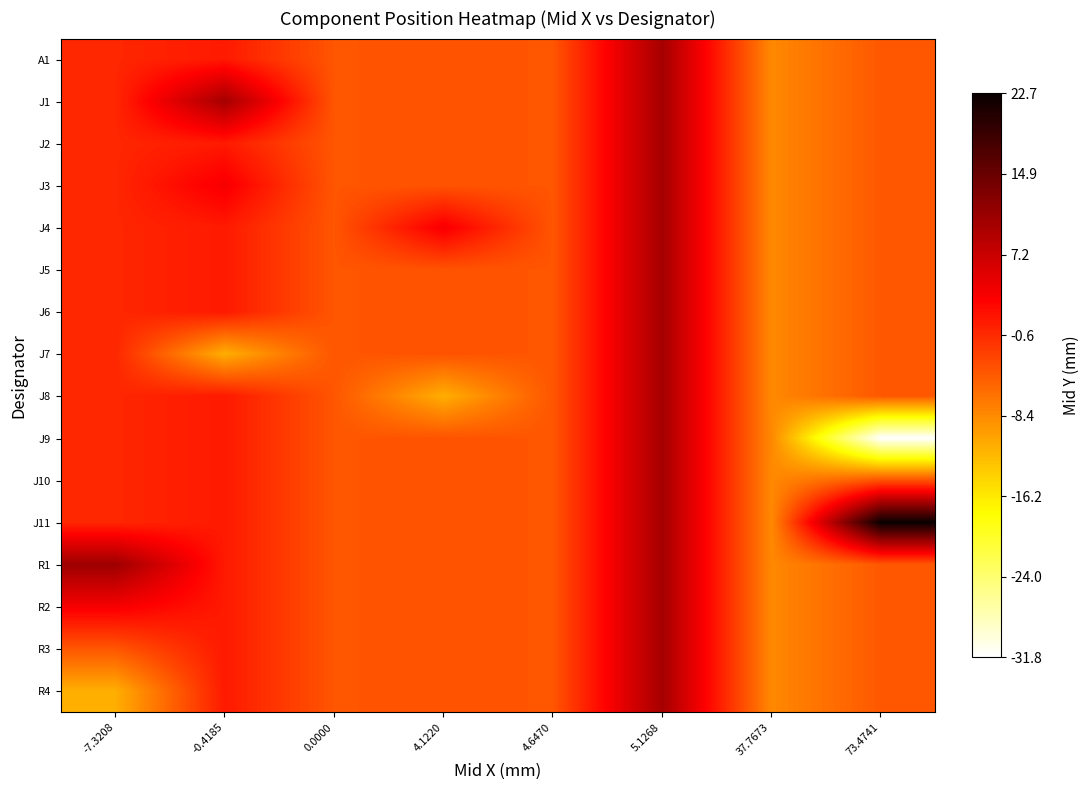

Reading right to left, transcribe all the data shown in this chart.

A1: 73.4741=-4.3	37.7673=-8.3	5.1268=10.1	4.6470=-4.2	4.1220=-3.9	0.0000=-4.2	-0.4185=0.7	-7.3208=-0.3
J1: 73.4741=-4.3	37.7673=-8.3	5.1268=10.1	4.6470=-4.2	4.1220=-3.9	0.0000=-4.2	-0.4185=10.1	-7.3208=-0.3
J2: 73.4741=-4.3	37.7673=-8.3	5.1268=10.1	4.6470=-4.2	4.1220=-3.9	0.0000=-4.2	-0.4185=0.7	-7.3208=-0.3
J3: 73.4741=-4.3	37.7673=-8.3	5.1268=10.1	4.6470=-4.2	4.1220=-3.9	0.0000=-4.2	-0.4185=3.5	-7.3208=-0.3
J4: 73.4741=-4.3	37.7673=-8.3	5.1268=10.1	4.6470=-4.2	4.1220=3.5	0.0000=-4.2	-0.4185=0.7	-7.3208=-0.3
J5: 73.4741=-4.3	37.7673=-8.3	5.1268=10.1	4.6470=-4.2	4.1220=-3.9	0.0000=-4.2	-0.4185=0.7	-7.3208=-0.3
J6: 73.4741=-4.3	37.7673=-8.3	5.1268=10.1	4.6470=-4.2	4.1220=-3.9	0.0000=-4.2	-0.4185=0.7	-7.3208=-0.3
J7: 73.4741=-4.3	37.7673=-8.3	5.1268=10.1	4.6470=-4.2	4.1220=-3.9	0.0000=-4.2	-0.4185=-11.4	-7.3208=-0.3
J8: 73.4741=-4.3	37.7673=-8.3	5.1268=10.1	4.6470=-4.2	4.1220=-11.4	0.0000=-4.2	-0.4185=0.7	-7.3208=-0.3
J9: 73.4741=-31.8	37.7673=-8.3	5.1268=10.1	4.6470=-4.2	4.1220=-3.9	0.0000=-4.2	-0.4185=0.7	-7.3208=-0.3
J10: 73.4741=-3.9	37.7673=-8.3	5.1268=10.1	4.6470=-4.2	4.1220=-3.9	0.0000=-4.2	-0.4185=0.7	-7.3208=-0.3
J11: 73.4741=22.7	37.7673=-8.3	5.1268=10.1	4.6470=-4.2	4.1220=-3.9	0.0000=-4.2	-0.4185=0.7	-7.3208=-0.3
R1: 73.4741=-4.3	37.7673=-8.3	5.1268=10.1	4.6470=-4.2	4.1220=-3.9	0.0000=-4.2	-0.4185=0.7	-7.3208=10.7
R2: 73.4741=-4.3	37.7673=-8.3	5.1268=10.1	4.6470=-4.2	4.1220=-3.9	0.0000=-4.2	-0.4185=0.7	-7.3208=3.5
R3: 73.4741=-4.3	37.7673=-8.3	5.1268=10.1	4.6470=-4.2	4.1220=-3.9	0.0000=-4.2	-0.4185=0.7	-7.3208=-4.2
R4: 73.4741=-4.3	37.7673=-8.3	5.1268=10.1	4.6470=-4.2	4.1220=-3.9	0.0000=-4.2	-0.4185=0.7	-7.3208=-11.4